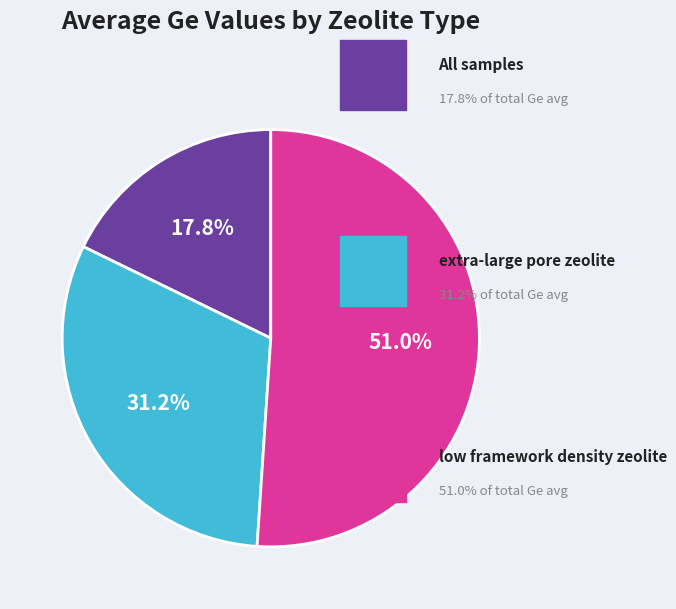

To the nearest percent, what is the average slice percentage?

33%